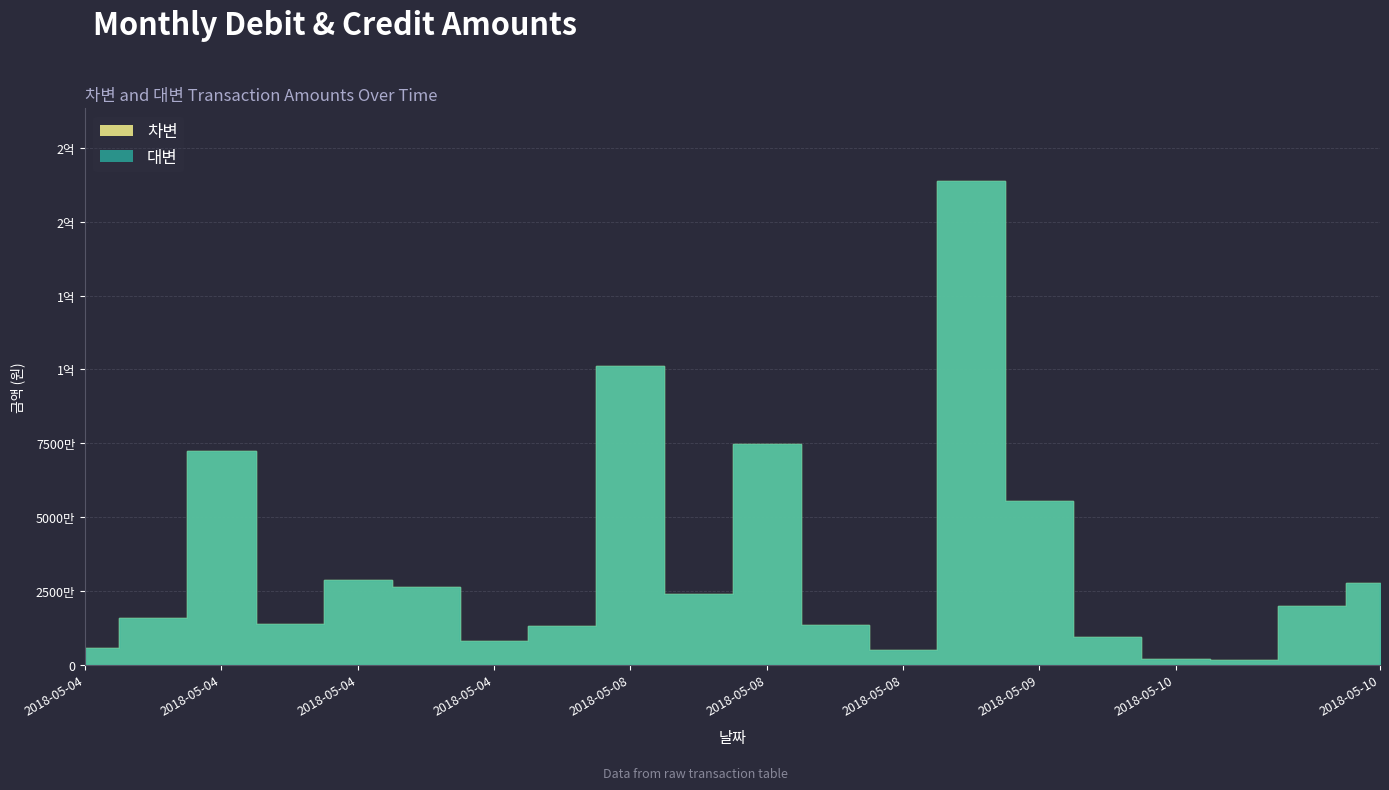

What is the value of the 대변 point at the 17th from the left?

1822700